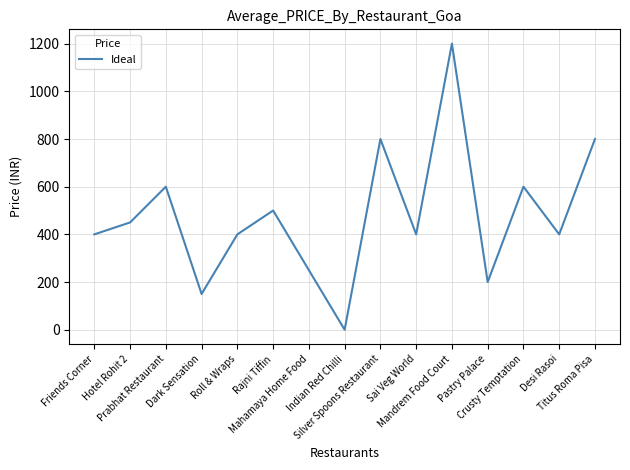

What is the difference between the maximum and minimum values?

1200